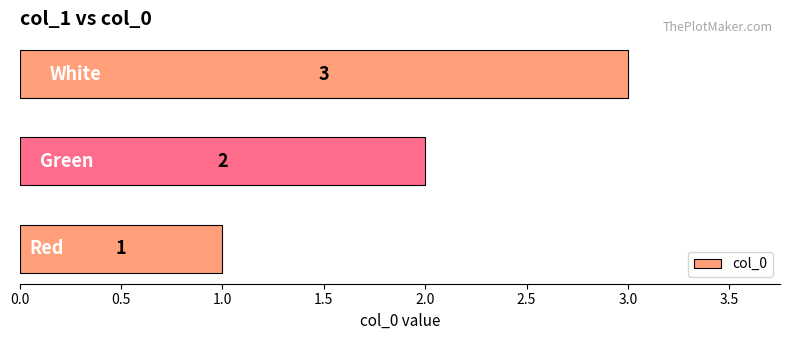

How many values are between 1 and 3?

3